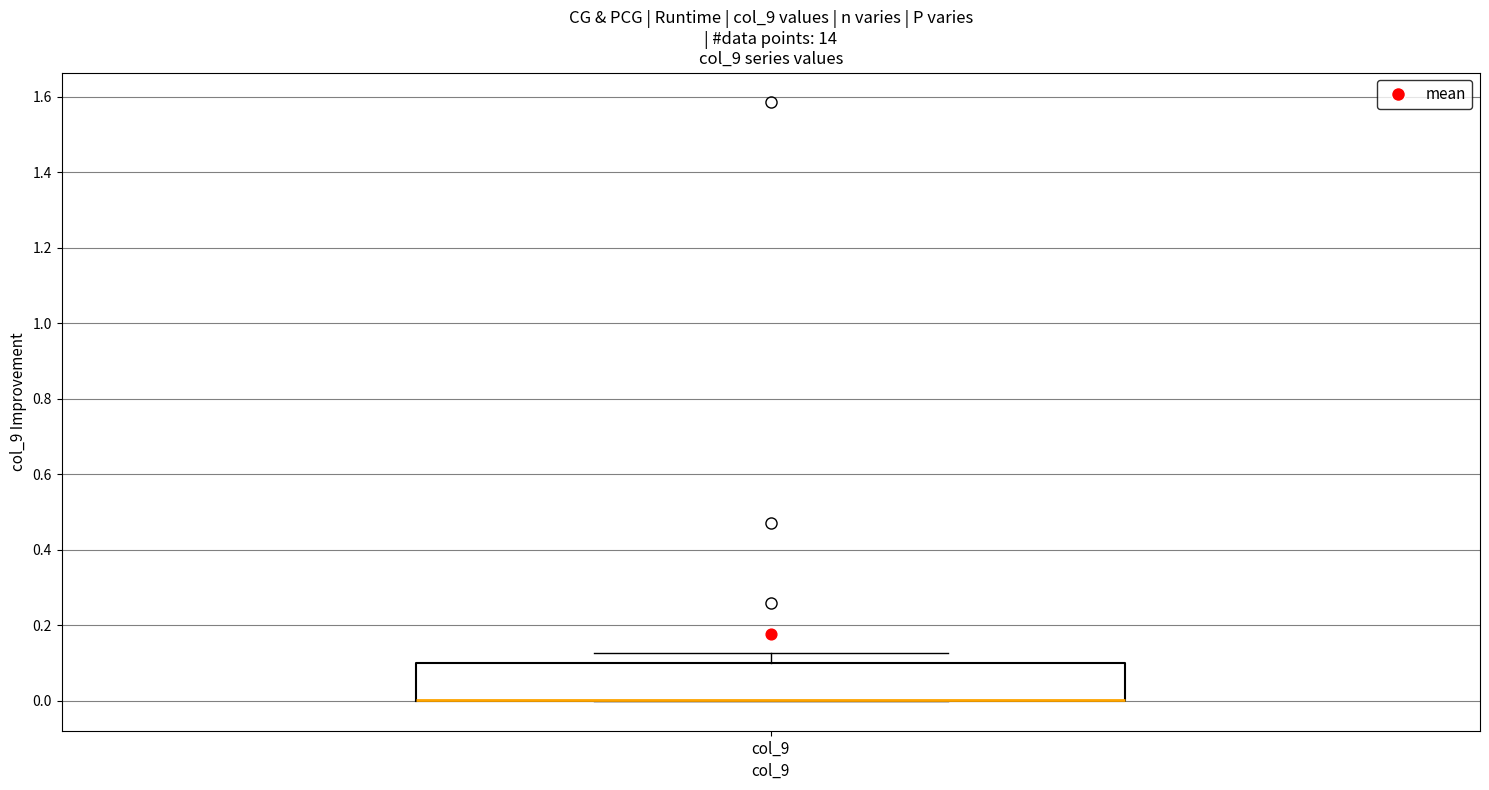

Where is the upper edge of the box for col_9 on the y-axis? The values are not printed on the chart, so give them approximately, as read against the axis.

0.10